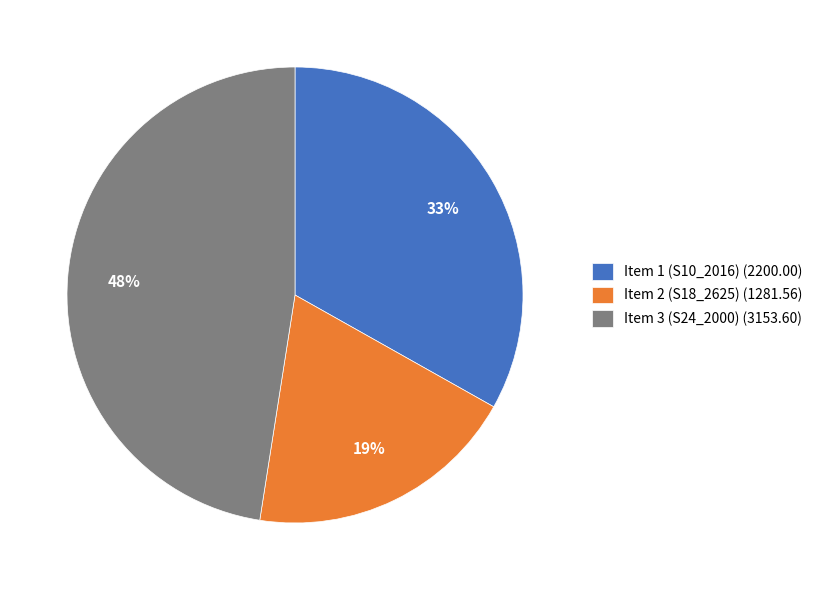

Which slice is the smallest?

Item 2 (S18_2625)